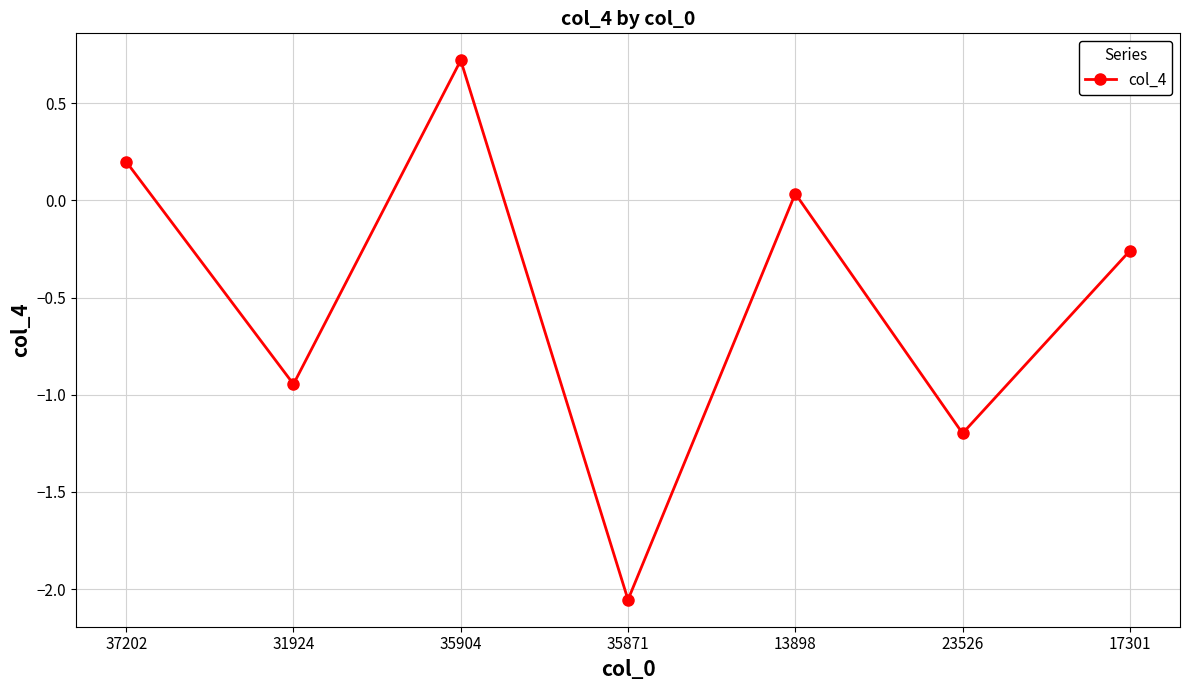

What is the label of the 4th point from the left?

35871